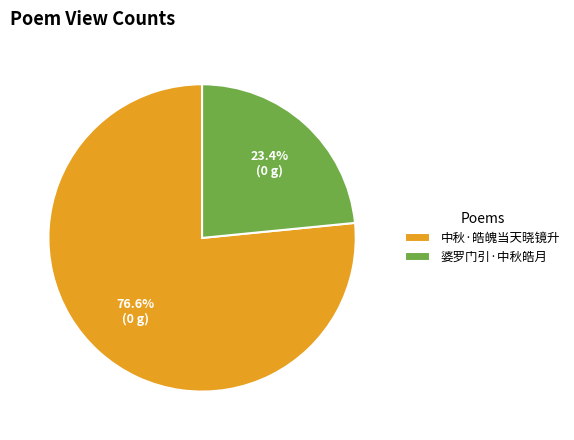

How many segments does this pie chart have?

2